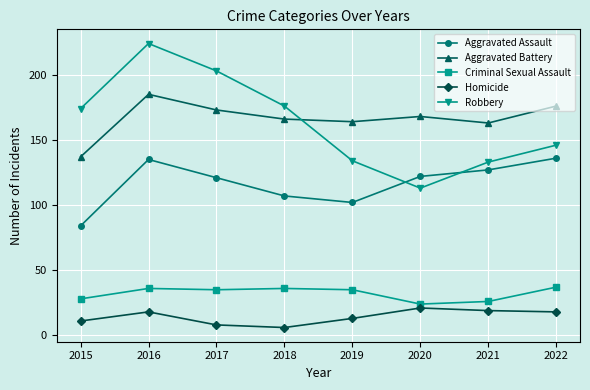

True or false: Aggravated Assault and Aggravated Battery intersect in this chart.

False